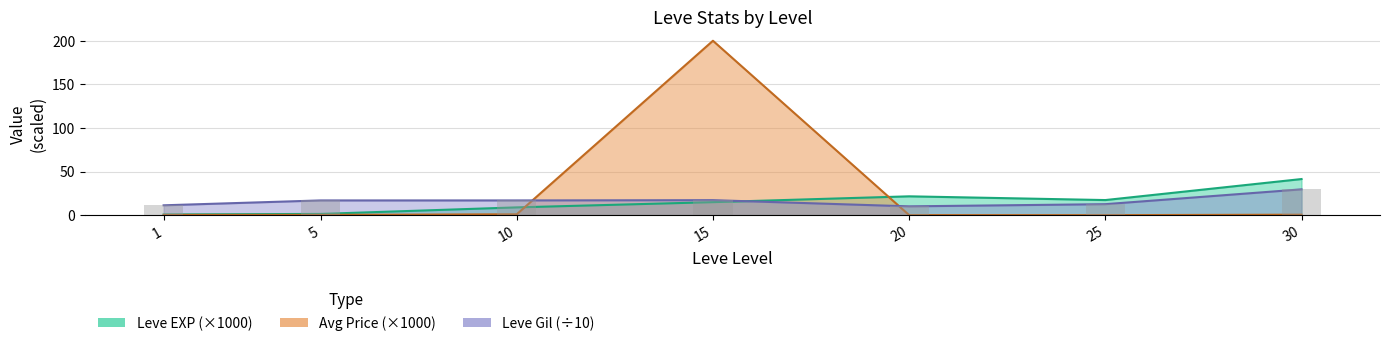

Which category has the lowest value in the currentAveragePrice series?

25